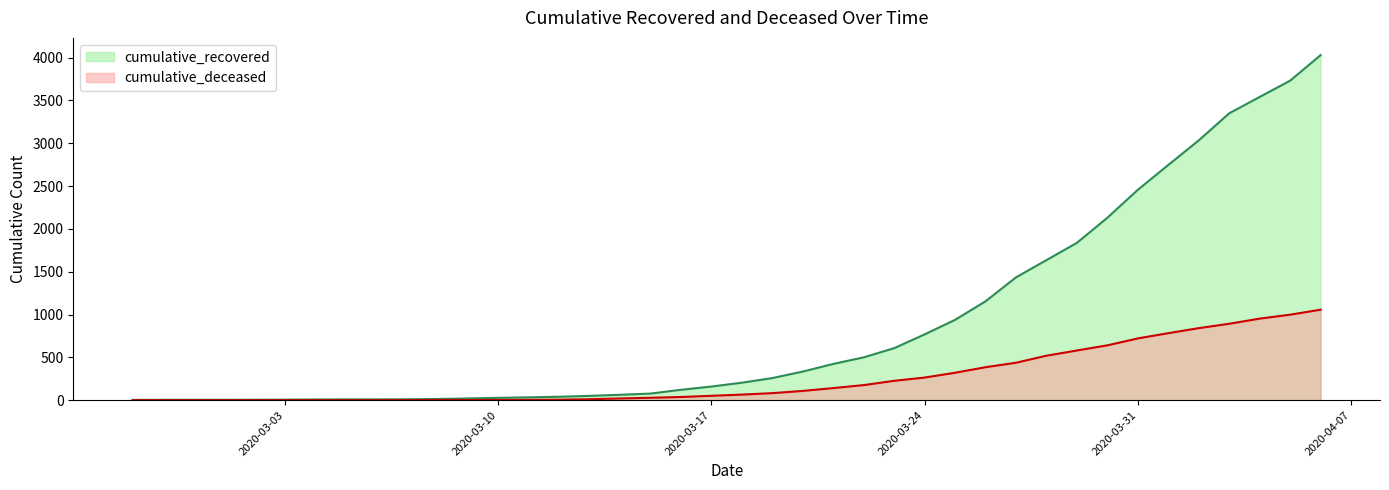

What is the label of the 13th point from the right?

2020-03-25